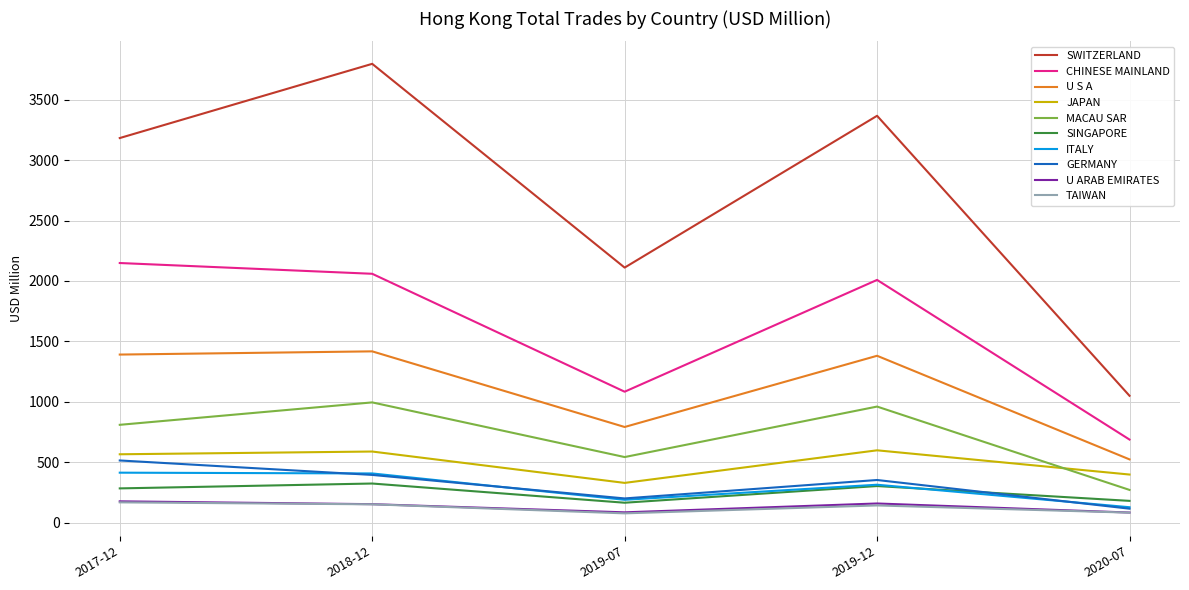

What is the spread (max minus min) of values at 2018-12?

3643.6